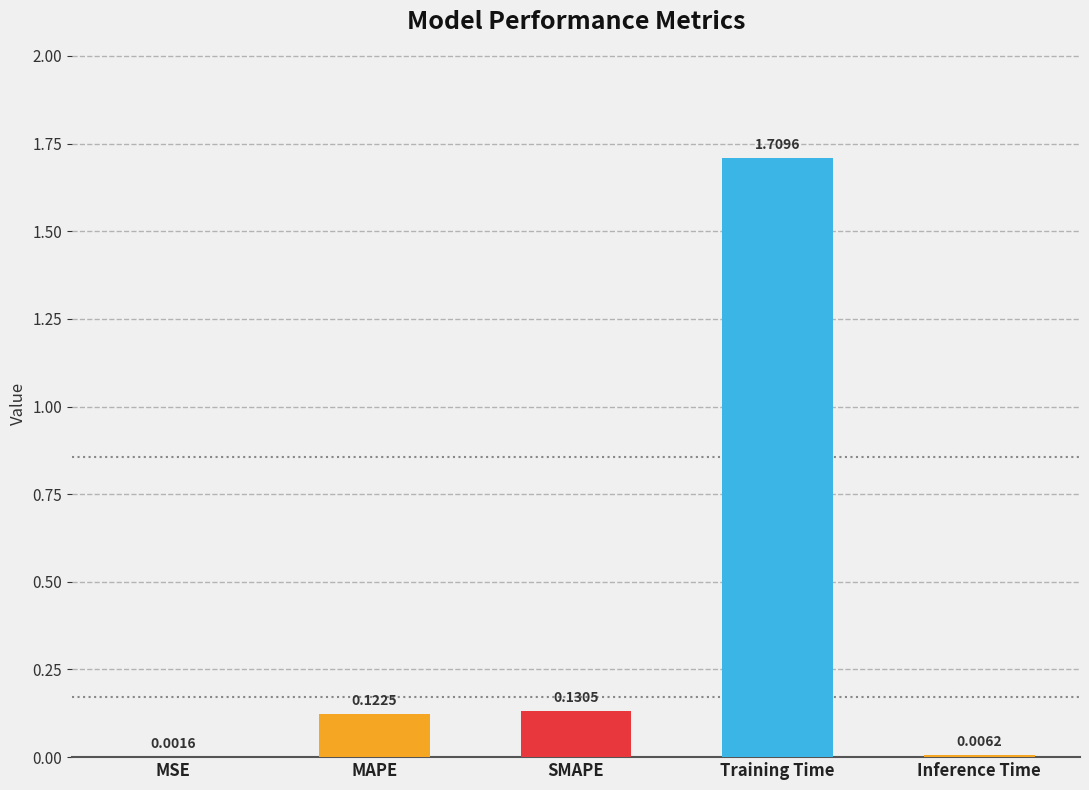

Which category has the highest value across all series?

Training Time